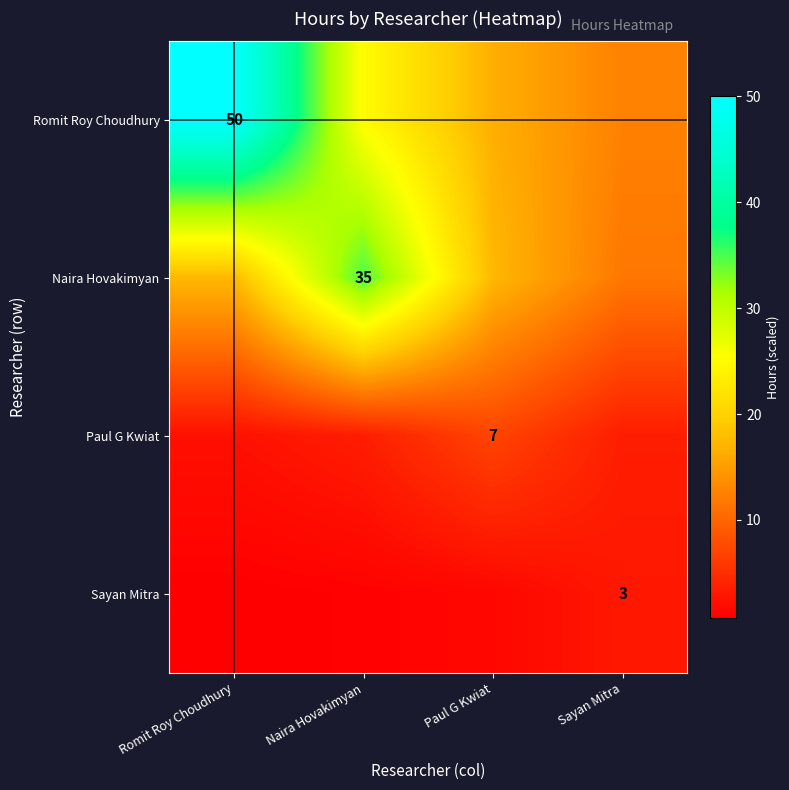

Is the value of Sayan Mitra at Sayan Mitra greater than the value of Romit Roy Choudhury at Romit Roy Choudhury?

No